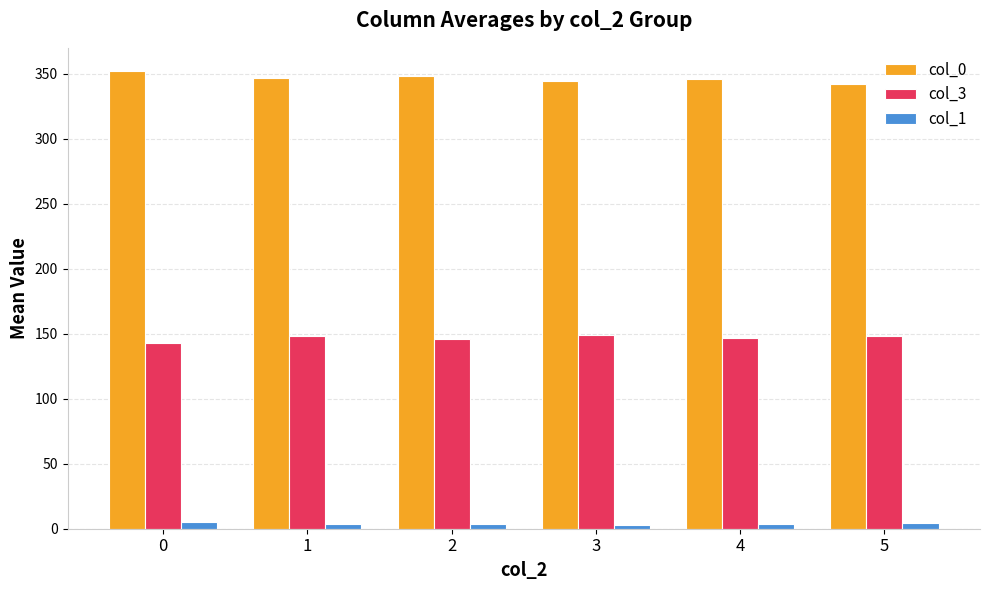

Rank the series by their maximum value, from lowest to highest.

col_1, col_3, col_0